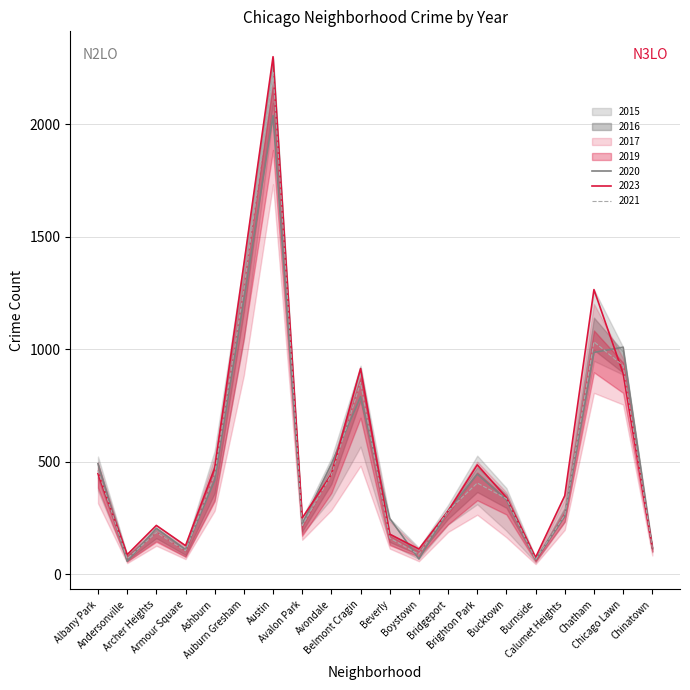

What is the approximate value of 2017 at Ashburn?

471.0